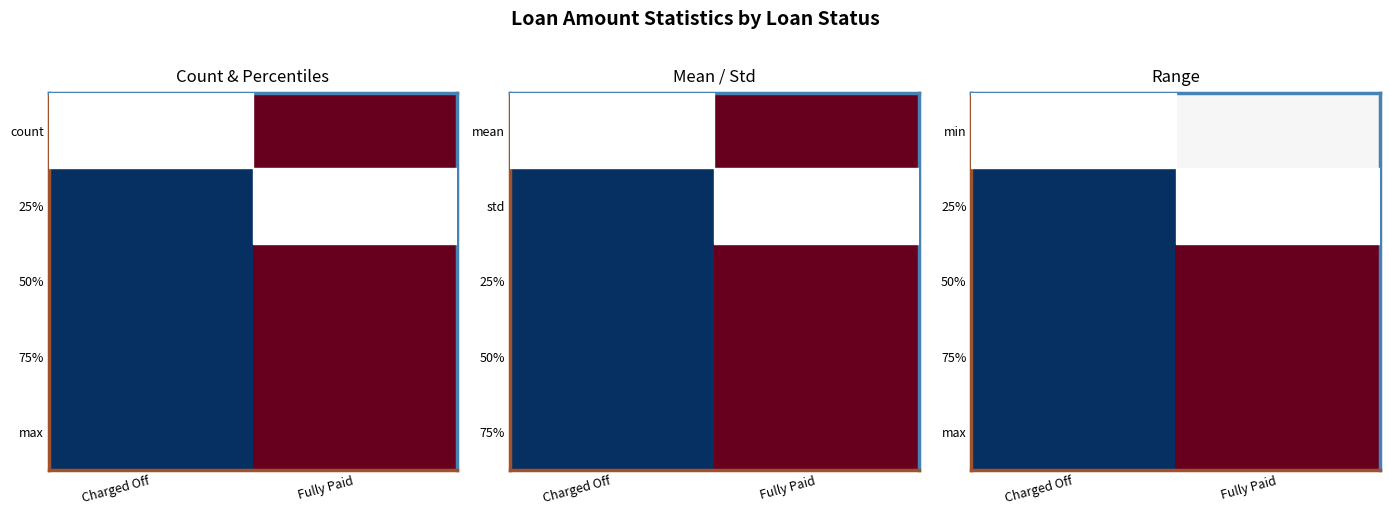

The value of 50% at Charged Off is -1. True or false?

False